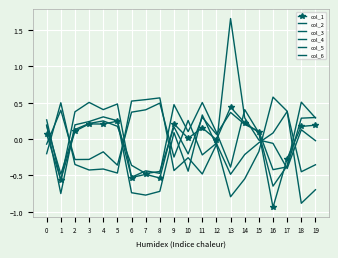

Rank the series at 1 from lowest to highest value.

col_3, col_2, col_1, col_5, col_6, col_4